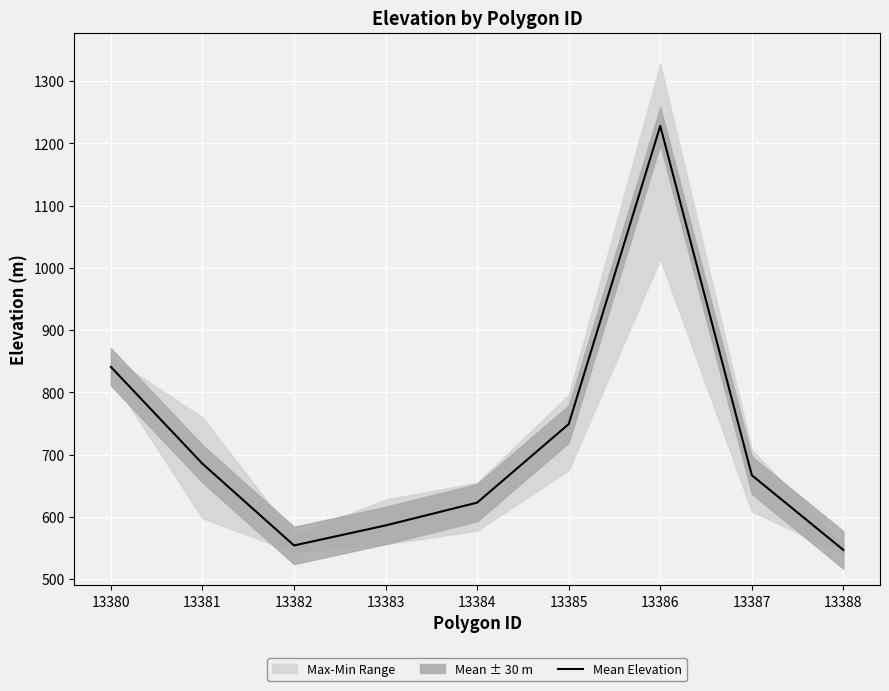

Is it true that the value at 13382 is 554.2?

True